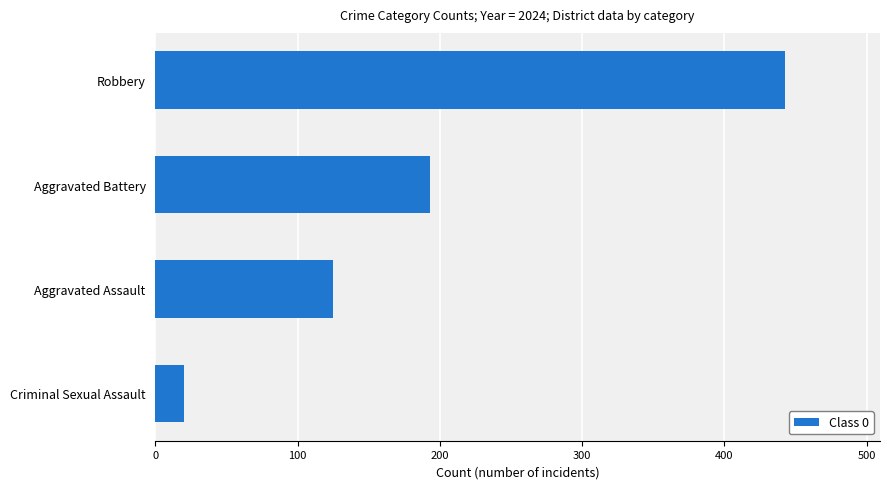

Is it true that the value at Aggravated Battery is 193?

True